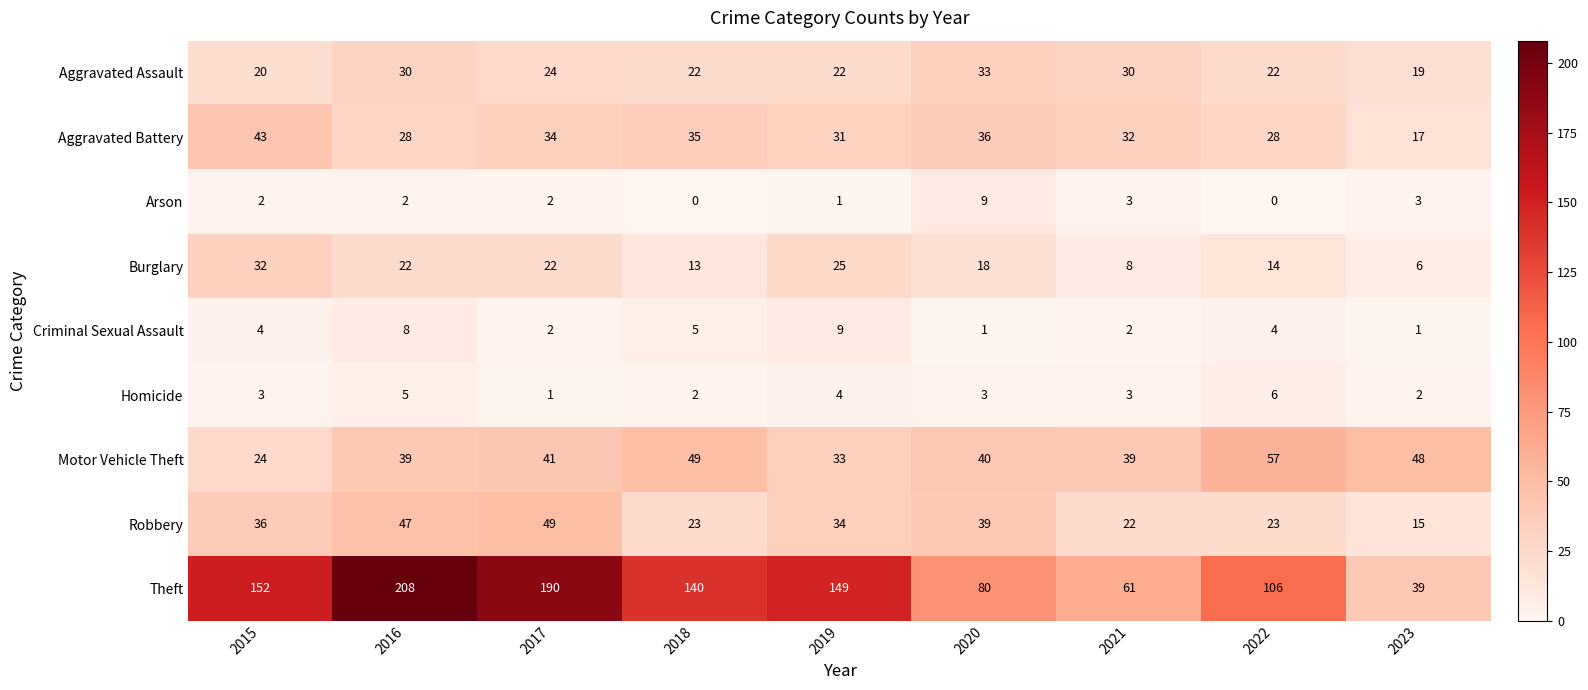

Is the value of Burglary at 2023 greater than the value of Arson at 2023?

Yes